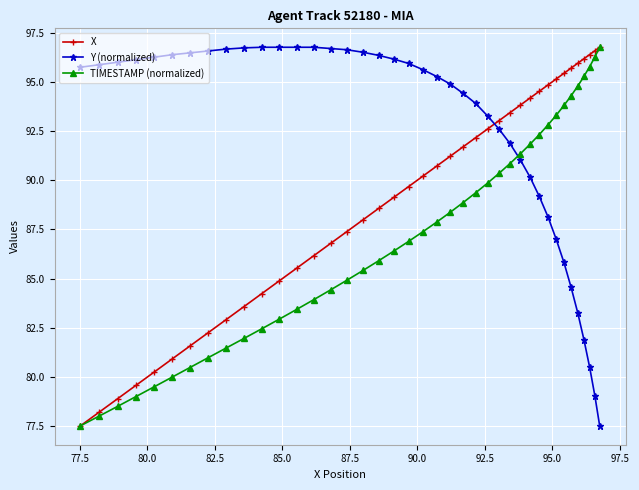

What is the difference between the second highest and second lowest values in the X series?

18.4